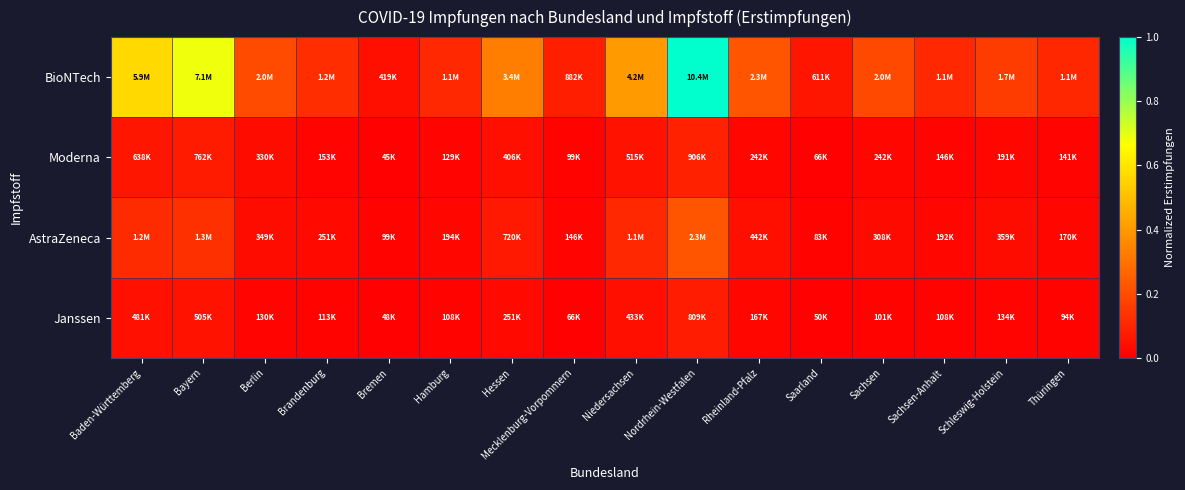

Which series has the largest total across all categories?

BioNTech